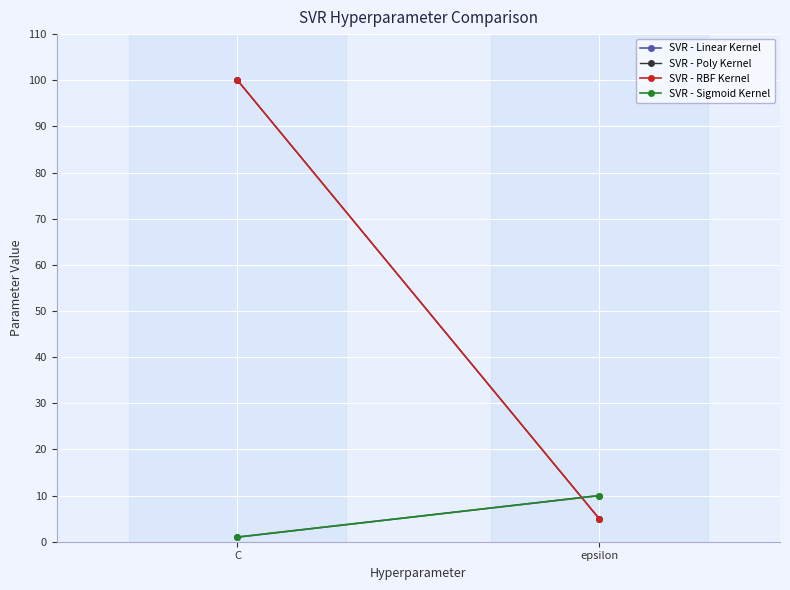

The value of SVR - Linear Kernel at C is 1. True or false?

False